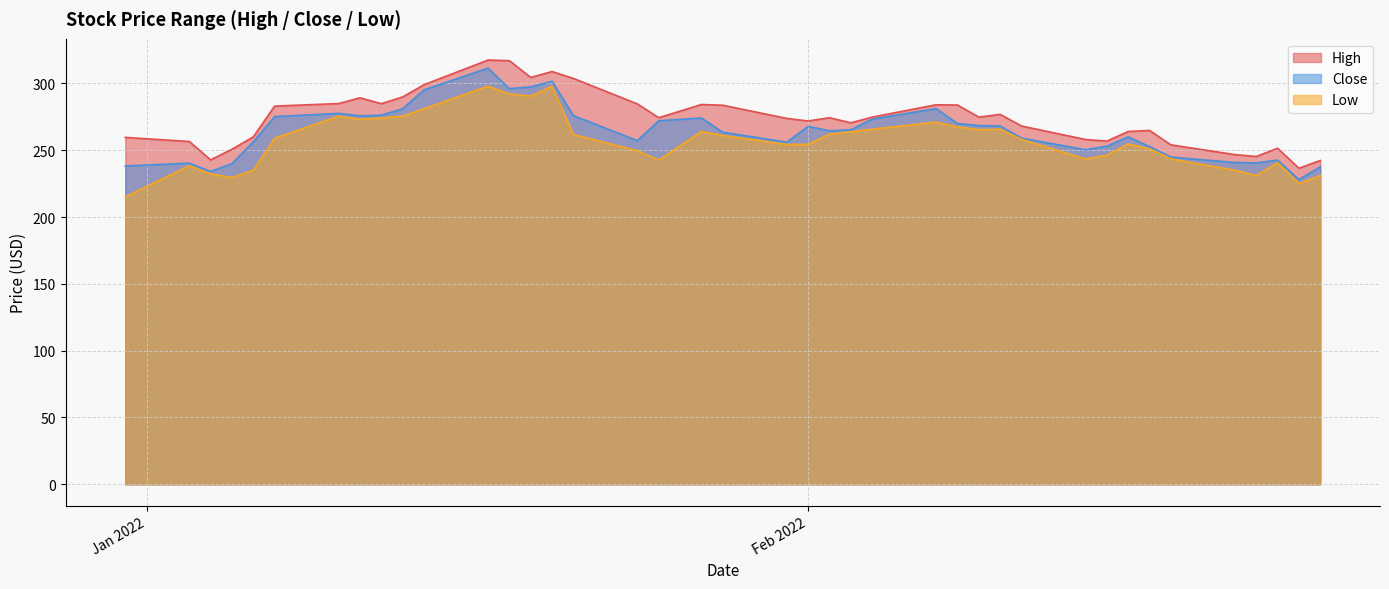

What is the sum of all Low values?

10275.6